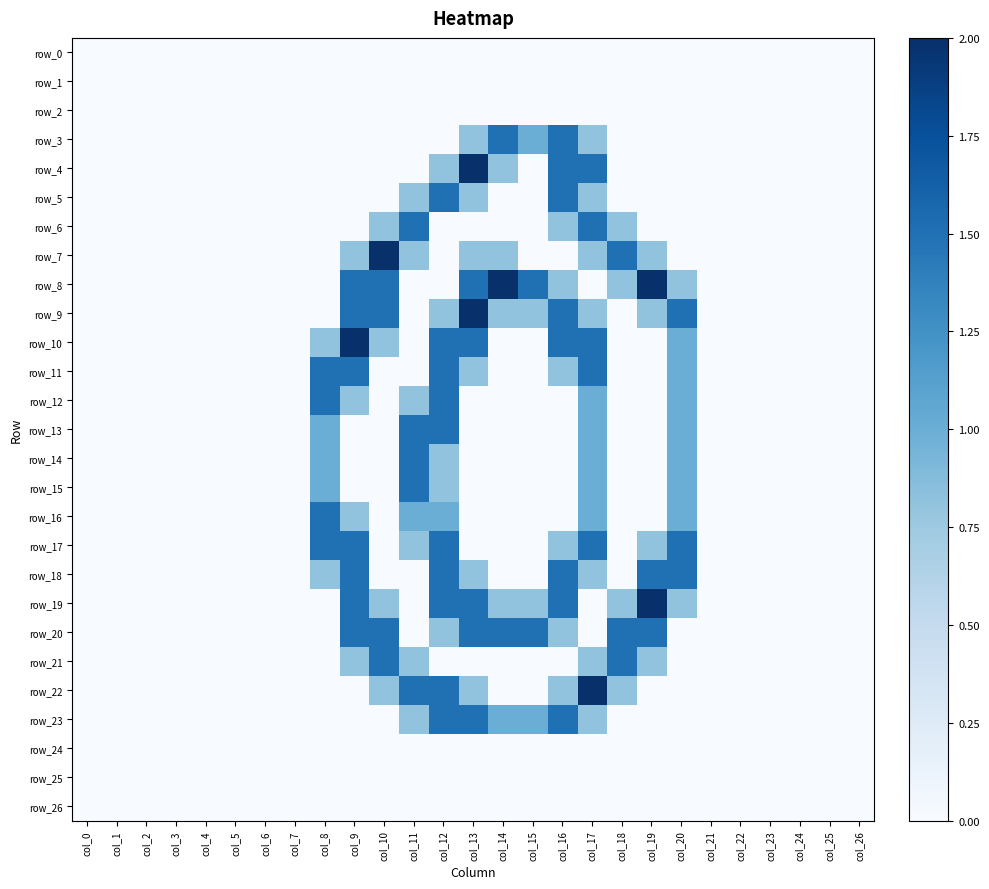

What is the maximum value shown in the chart?

2.0